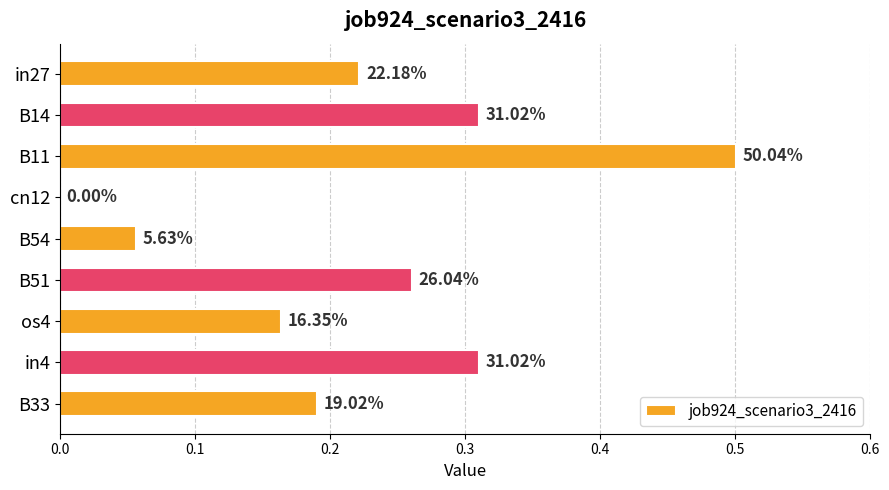

Are the bars horizontal?

Yes